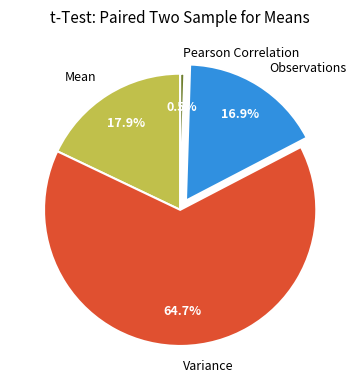

How much of the chart is everything except Variance?

35.3%